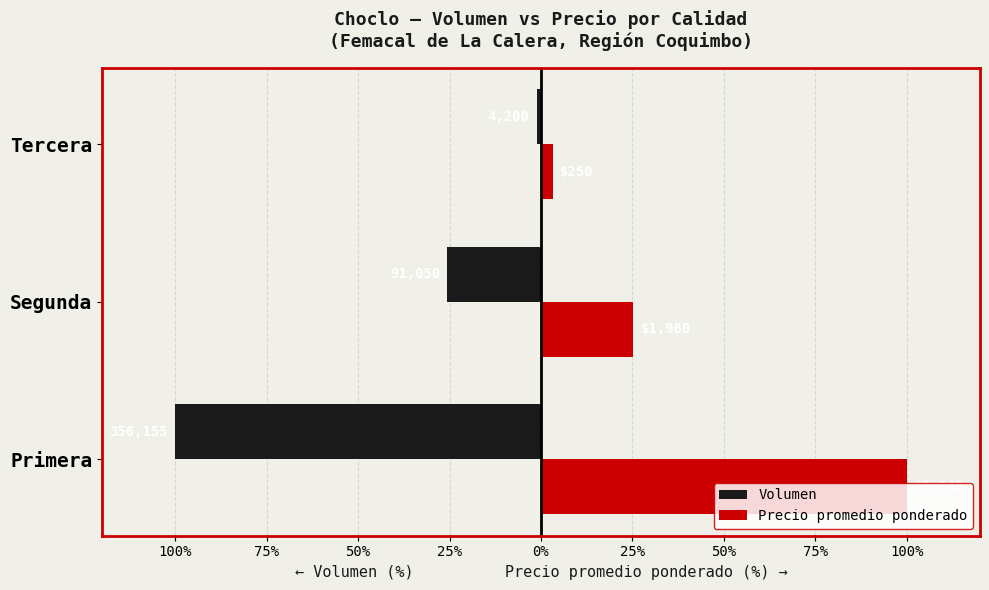

Reading left to right, transcribe all the data shown in this chart.

Volumen: -100.0	-25.6	-1.2
Precio promedio ponderado: 100.0	25.2	3.2